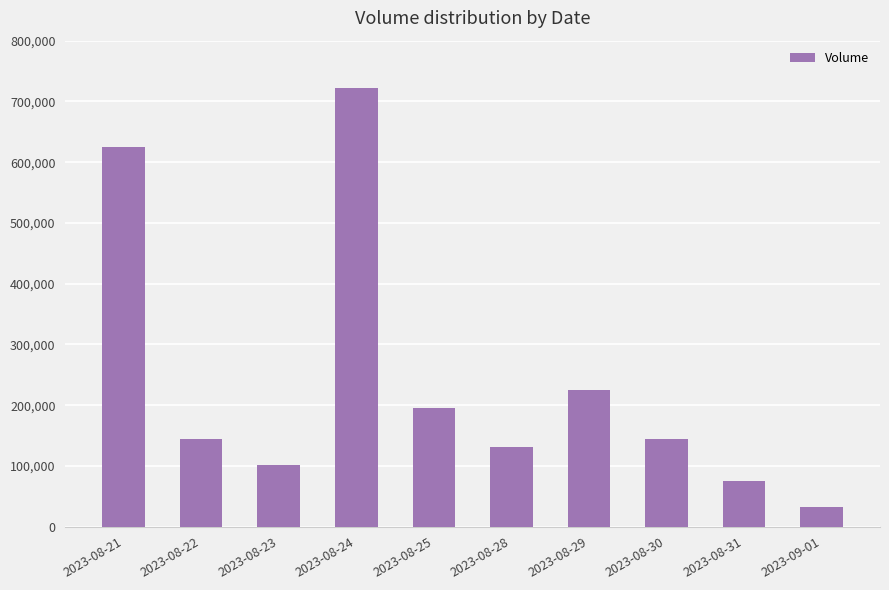

True or false: the data shows 371691 at 2023-08-29.

False